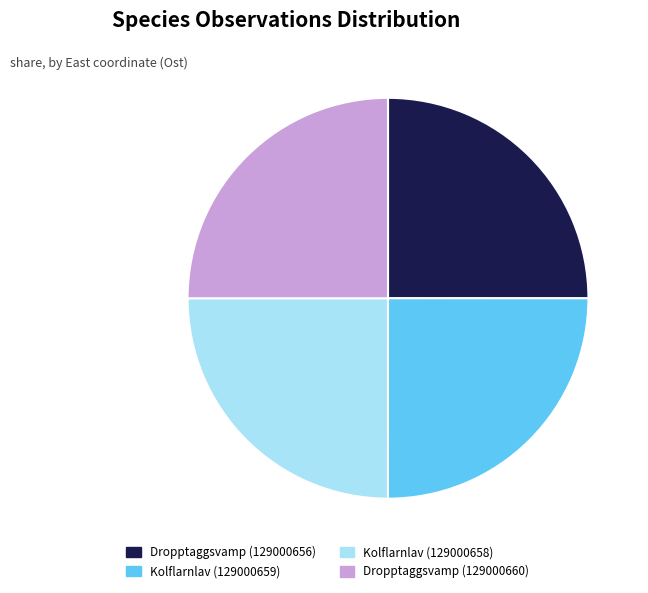

True or false: Dropptaggsvamp (129000660) accounts for 25% of the total.

True